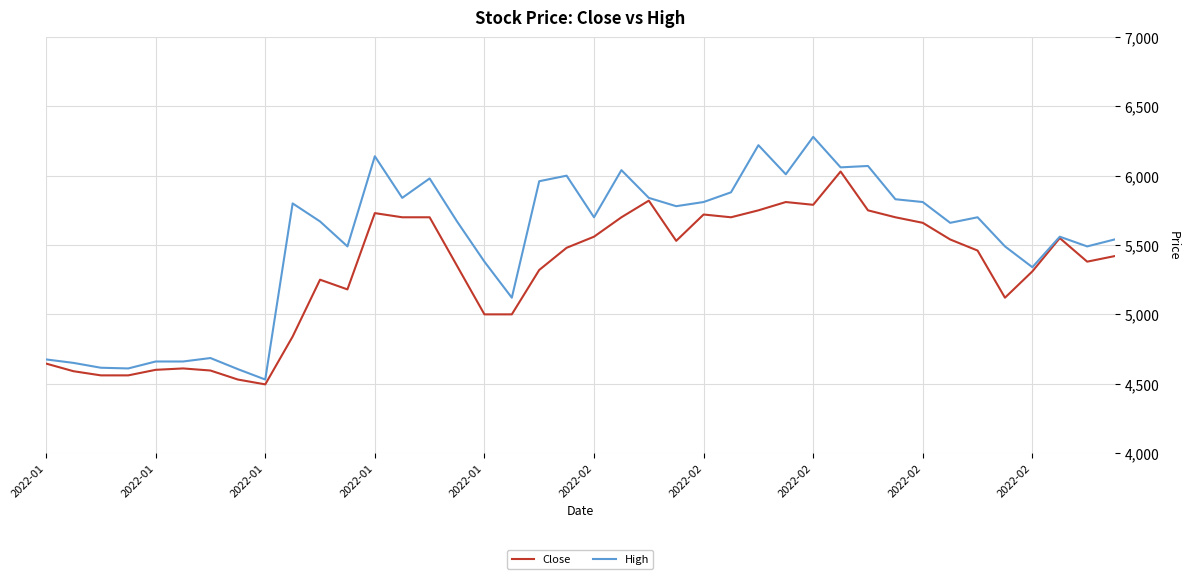

List the series in order of their overall mean, lowest first.

Close, High